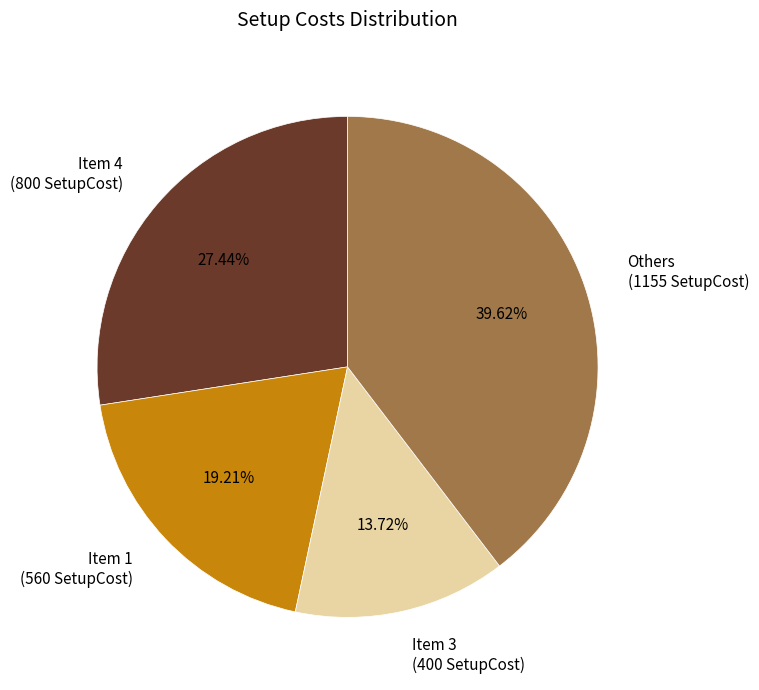

Which slice is the smallest?

Item 3 (400 SetupCost)